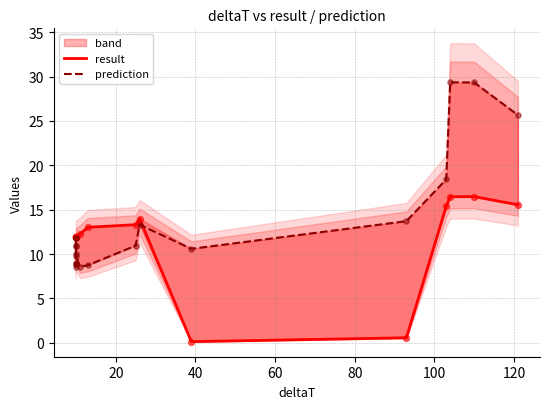

Which series contains the highest Y value?

prediction